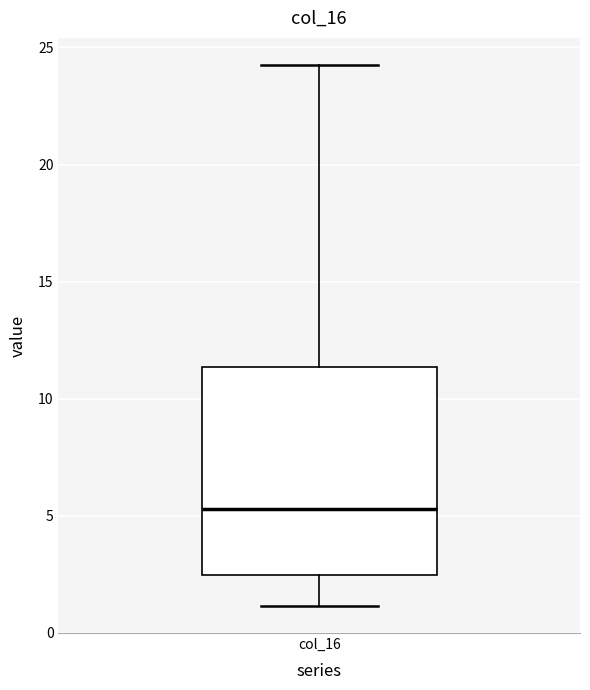

Read this box plot against the y-axis: the position of the median line, the range covered by the box, and the ends of both whiskers. The values are not printed on the chart, so give them approximately, as read against the axis.

median 5.5, box 2.5 to 11.5, whiskers 1.0 to 24.5